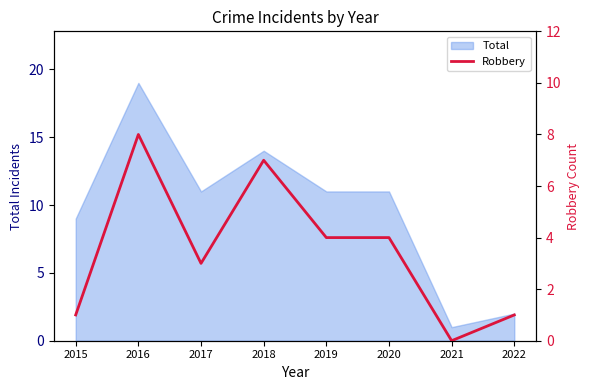

Which category has the lowest value in the Total series?

2021